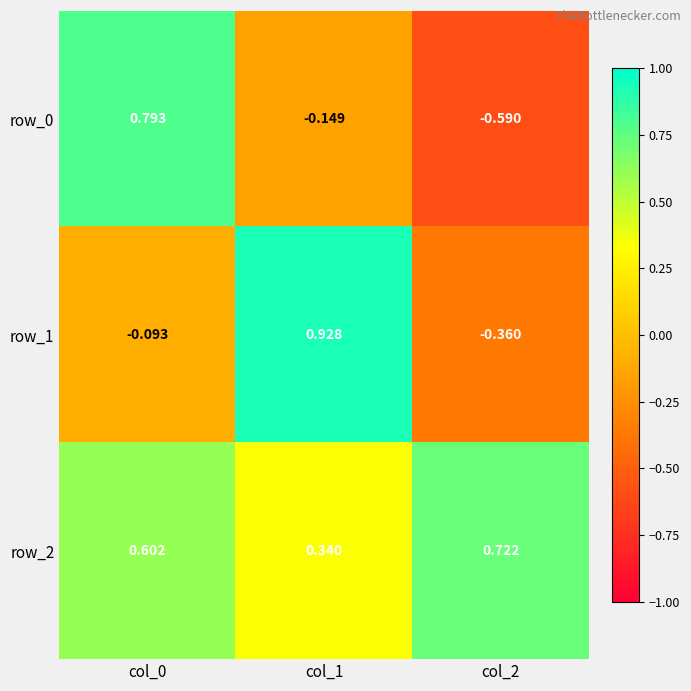

Which category has the lowest value across all series?

col_2